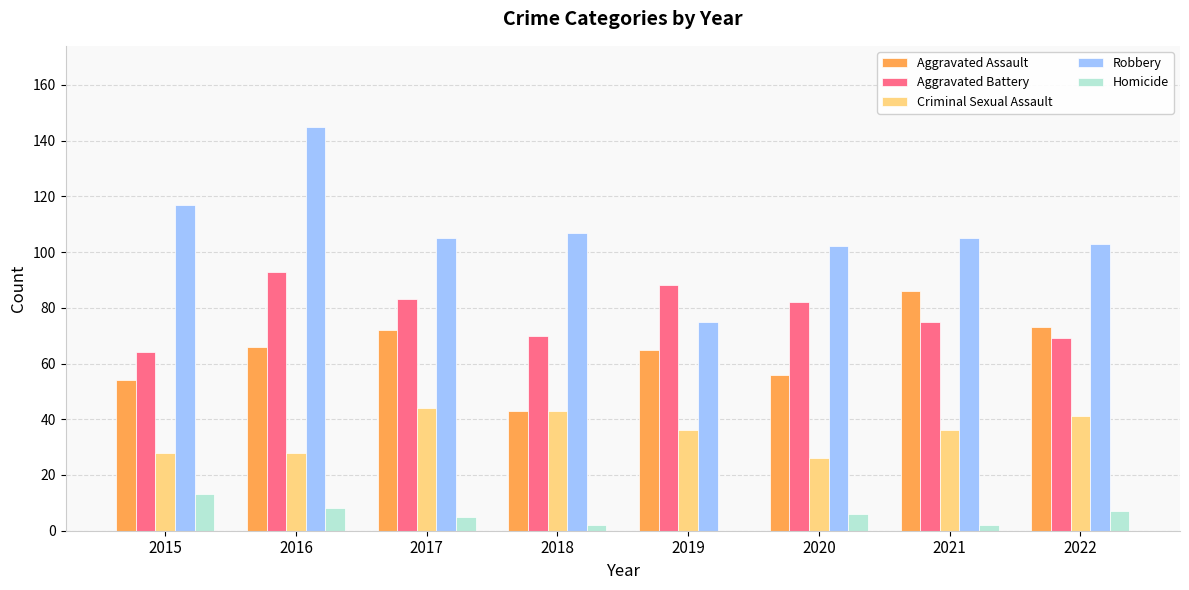

What is the average value of the Criminal Sexual Assault series?

35